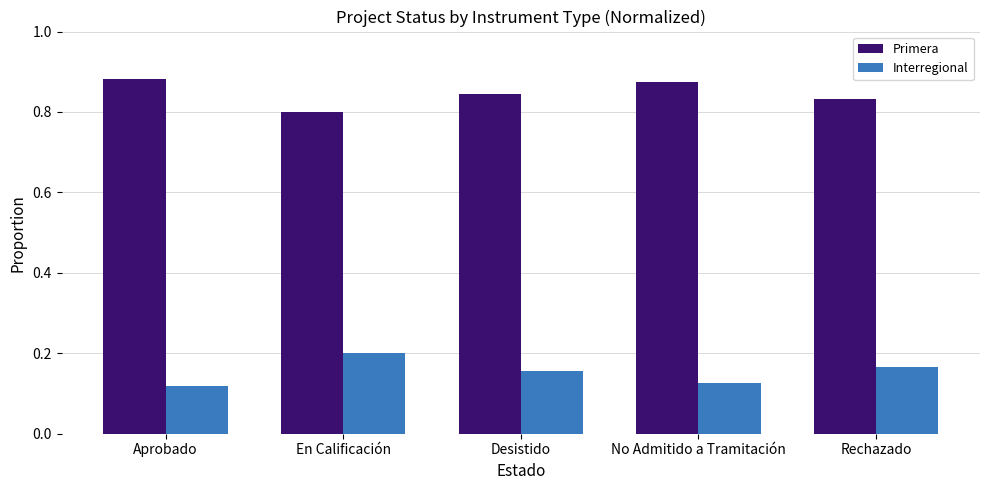

What is the sum of the Primera values at Rechazado and Aprobado?

1.7